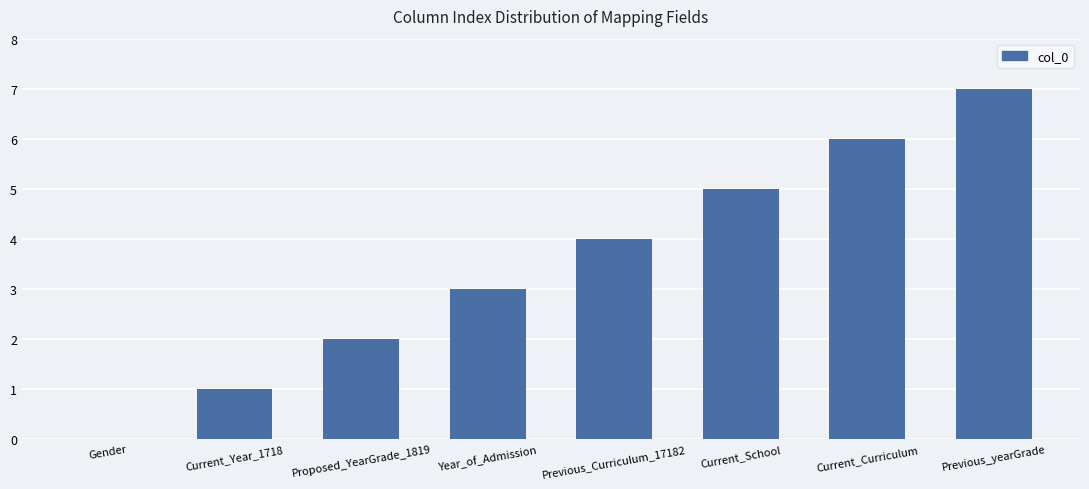

Reading left to right, list all the values displayed in this chart.

0	1	2	3	4	5	6	7